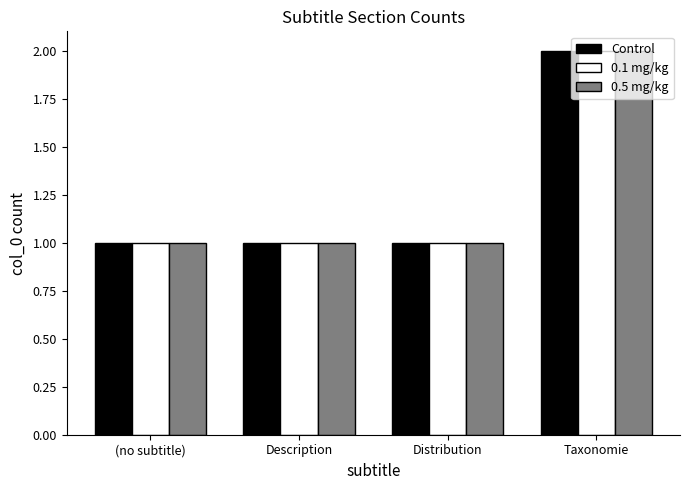

Which category has the highest value in the 0.1 mg/kg series?

Taxonomie